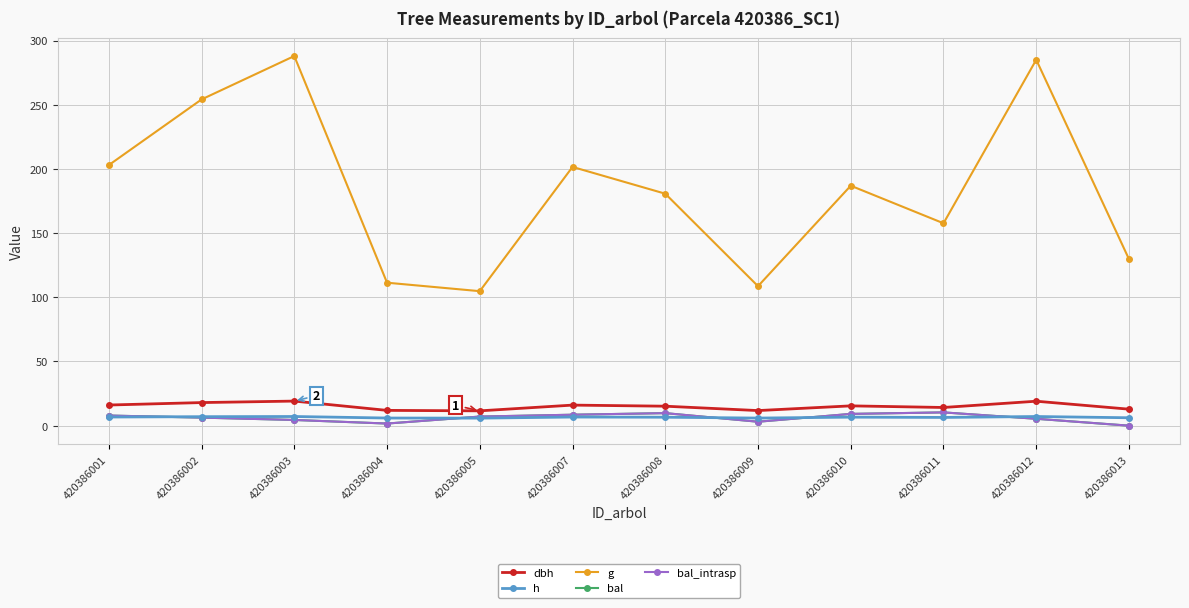

Between 420386002 and 420386012, which series saw the biggest shift?

g